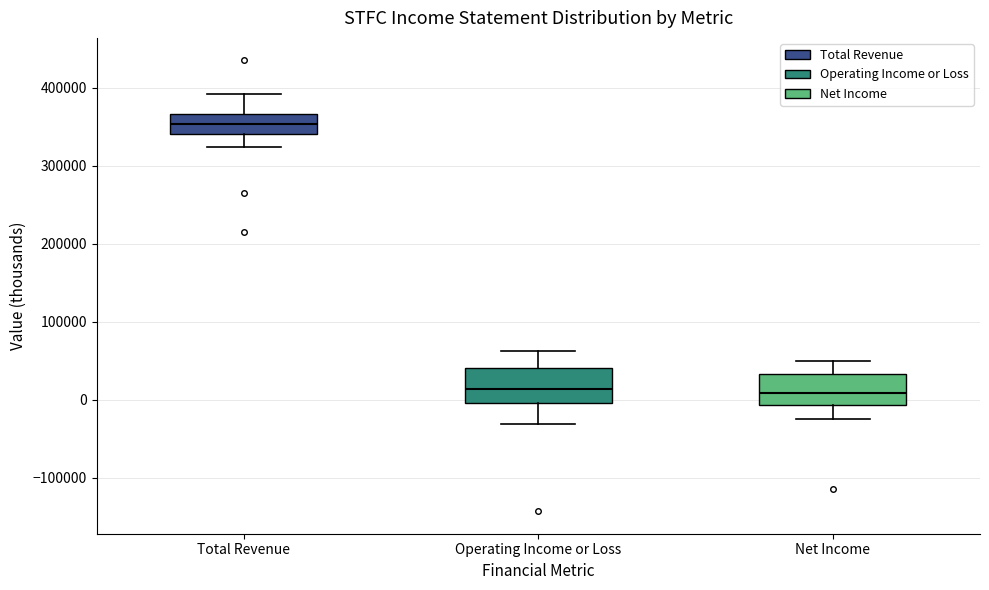

Reading left to right, transcribe this box plot: for each box, give where its median line is, the range the box spans, and where its two whiskers end, as read against the y-axis. The values are not printed on the chart, so give them approximately, as read against the axis.

Total Revenue: median 350000, box 340000 to 370000, whiskers 320000 to 390000
Operating Income or Loss: median 10000, box 0 to 40000, whiskers -30000 to 60000
Net Income: median 10000, box -10000 to 30000, whiskers -20000 to 50000